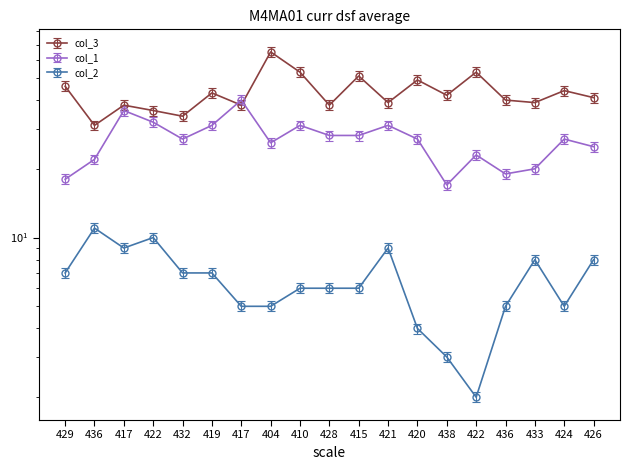

In col_1, how many points are higher than both neighbors (excluding endpoints)?

6